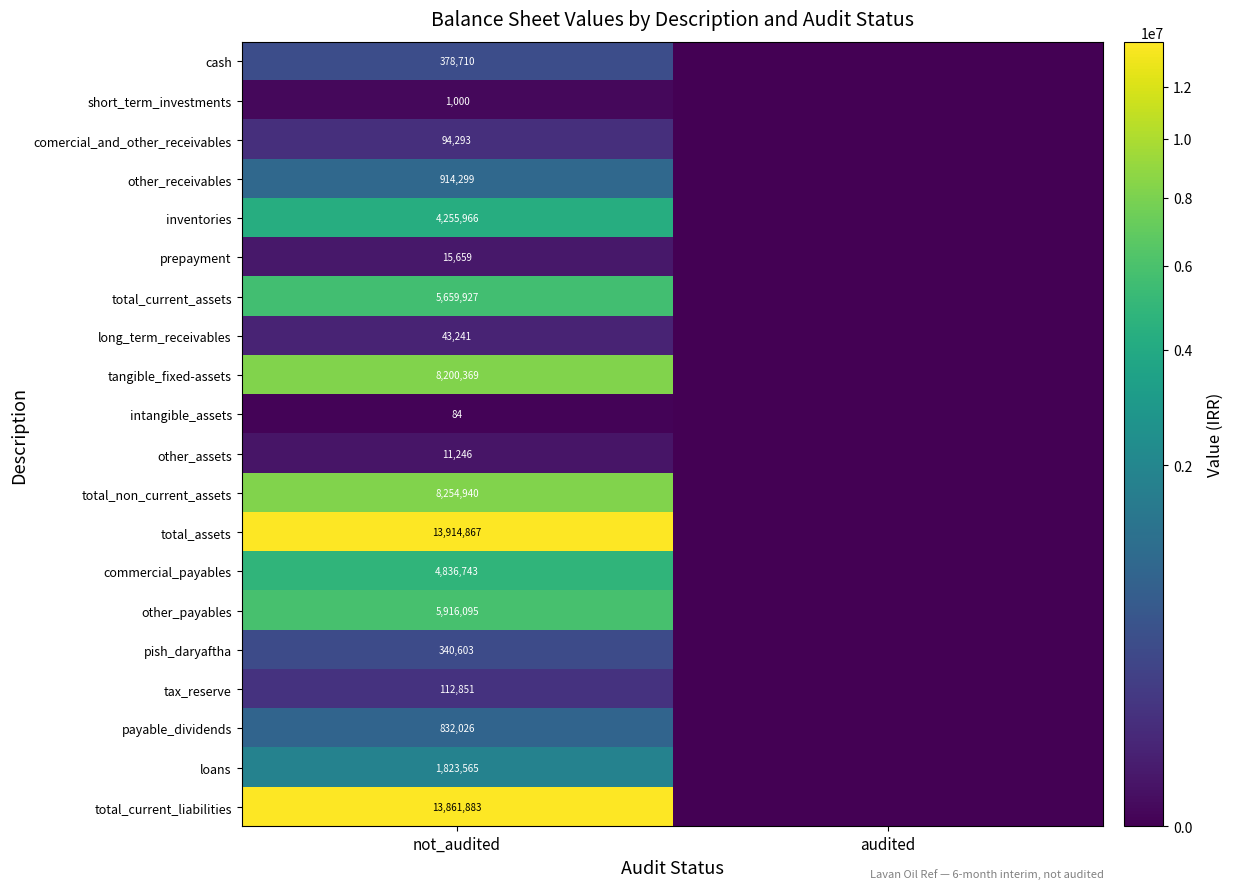

What is the difference between the highest and lowest values at not_audited?

13914783